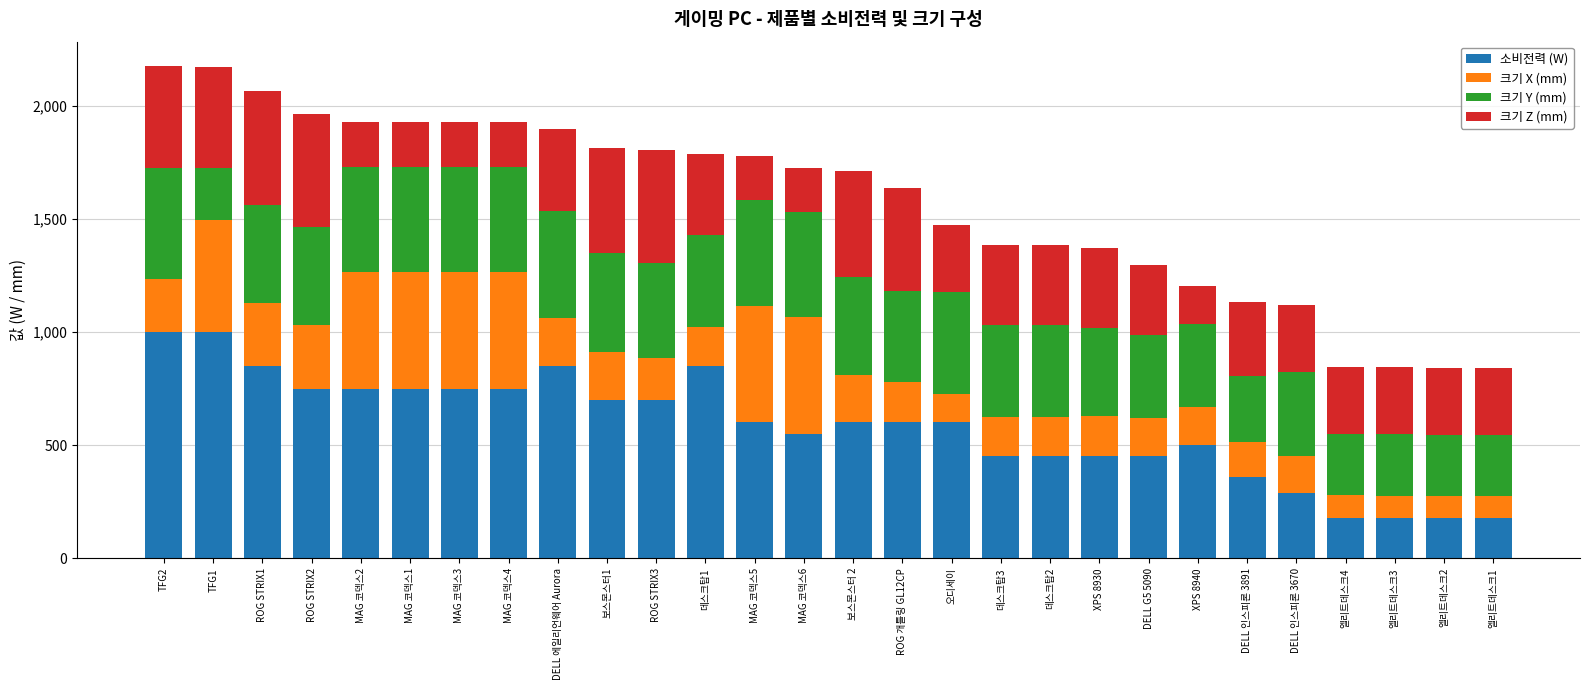

The value of 소비전력 (W) at MAG 코덱스3 is 1336.5. True or false?

False